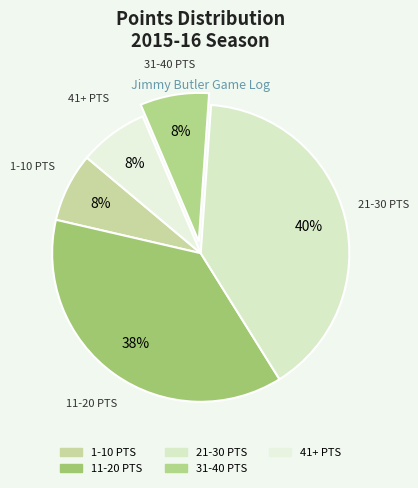

How many slices are in this pie chart?

5